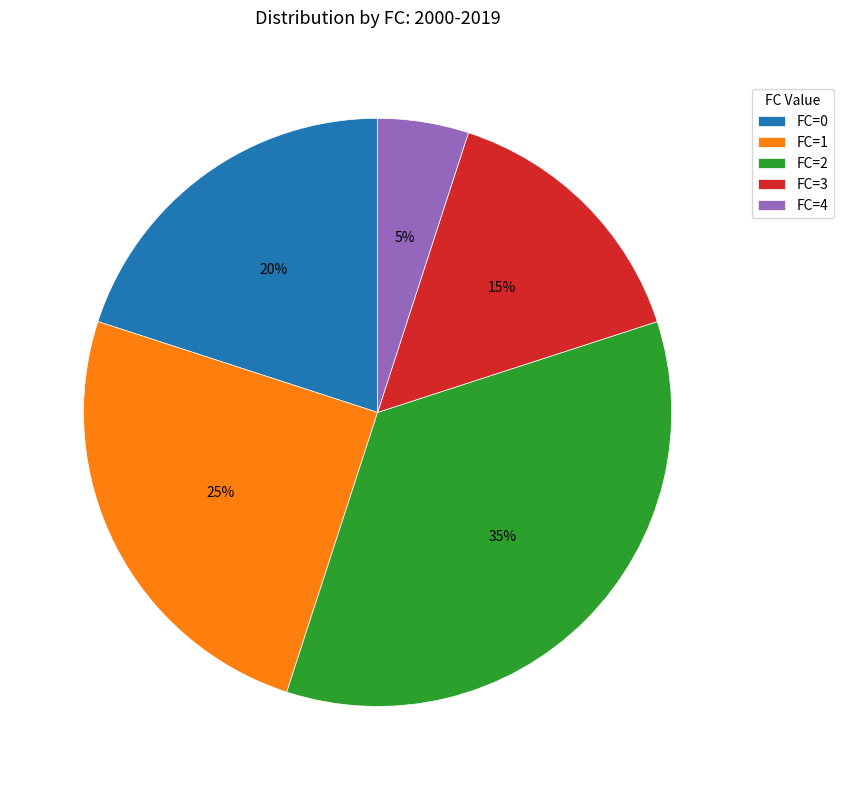

How many segments does this pie chart have?

5